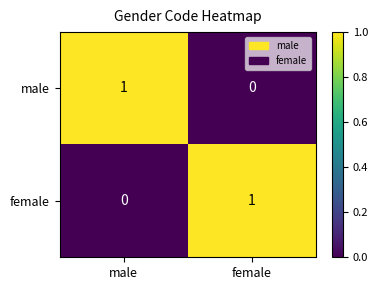

What is the spread (max minus min) of values at female?

1